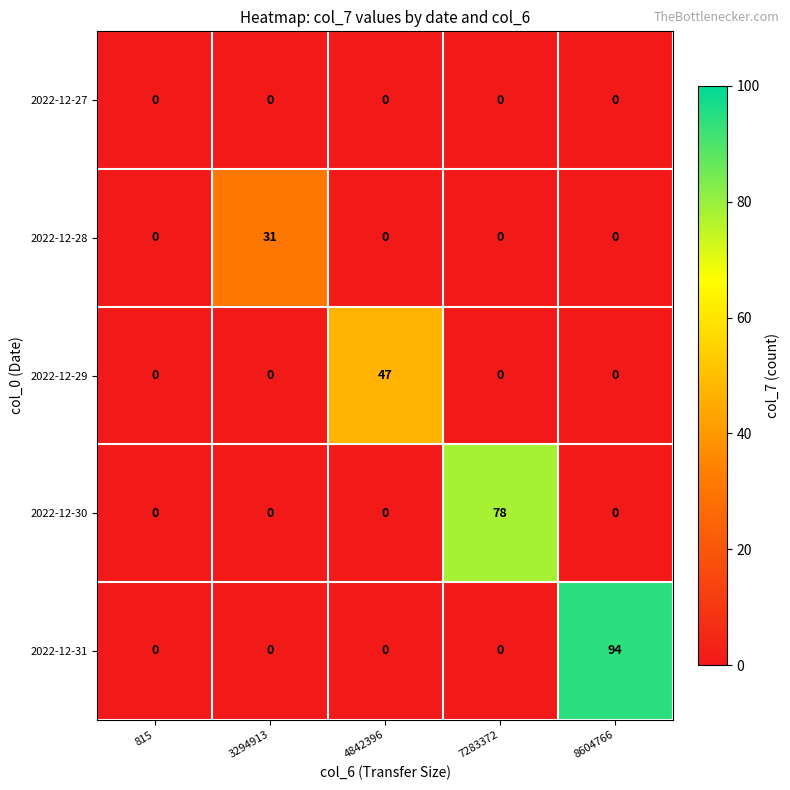

How many series are shown in this chart?

5